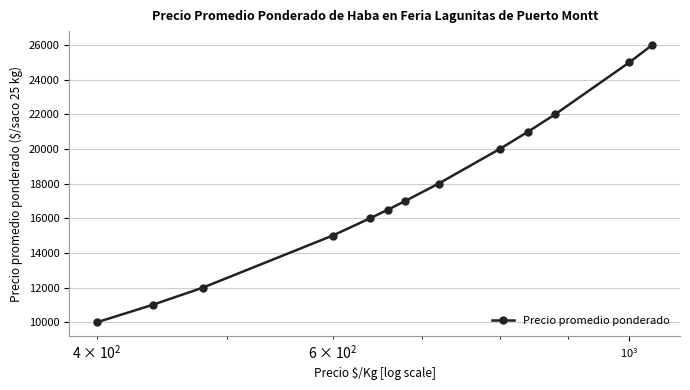

What is the minimum value shown in the chart?

10000